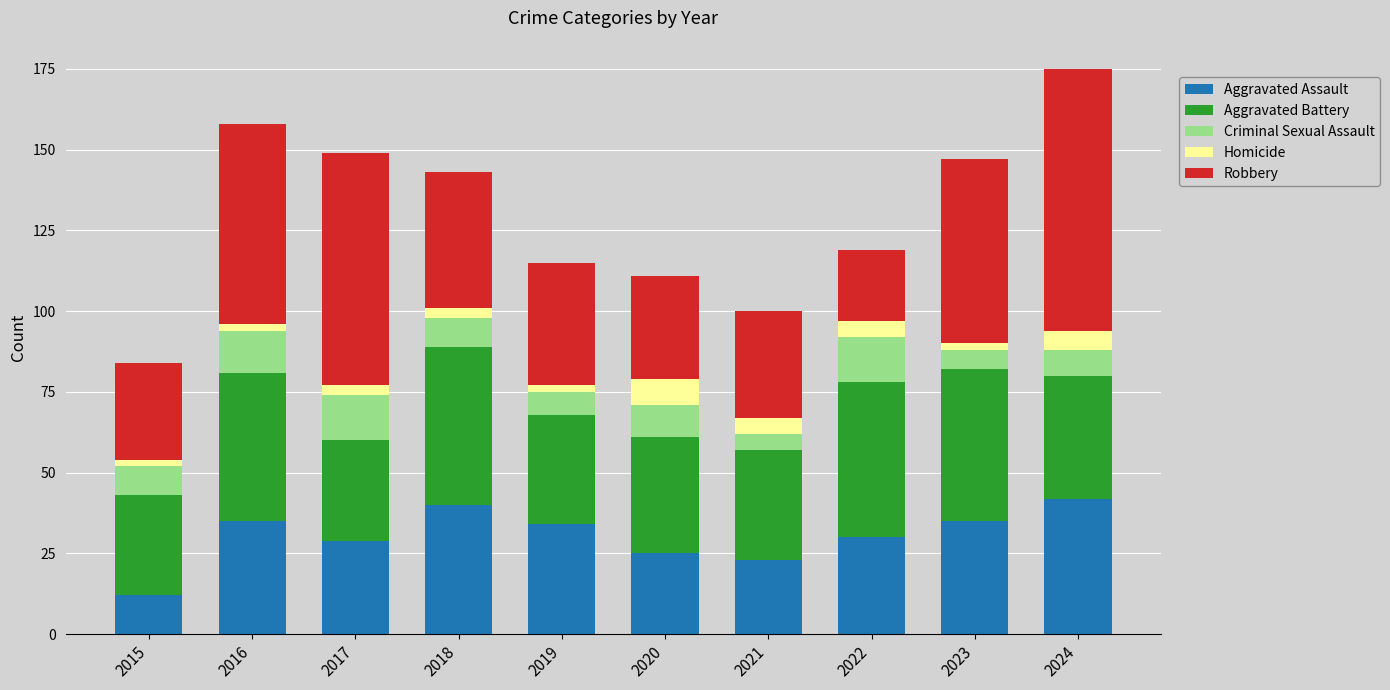

Does the chart contain any negative values?

No